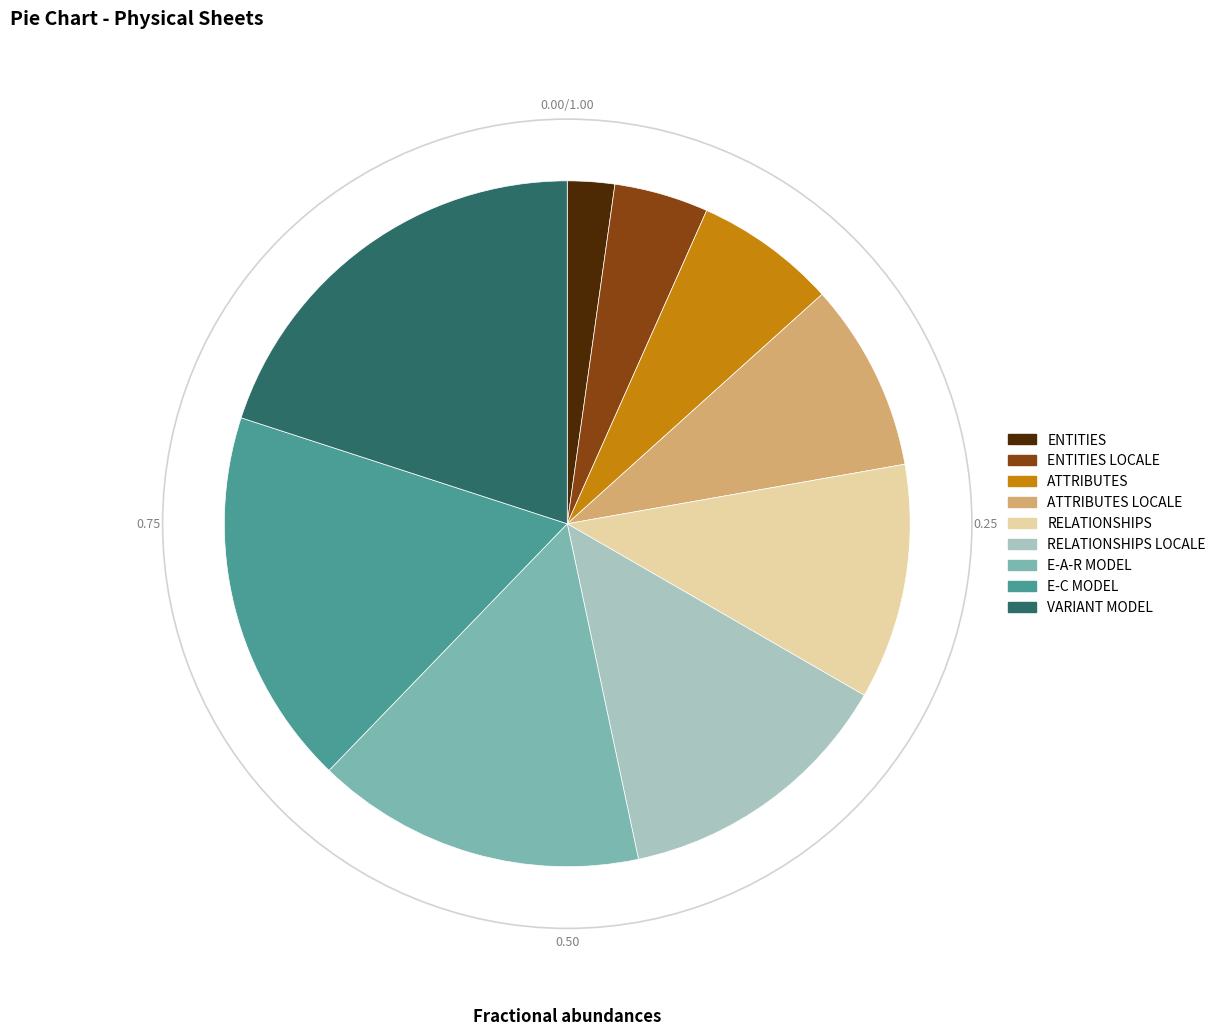

Combined, do RELATIONSHIPS LOCALE and ATTRIBUTES account for over 50%?

No